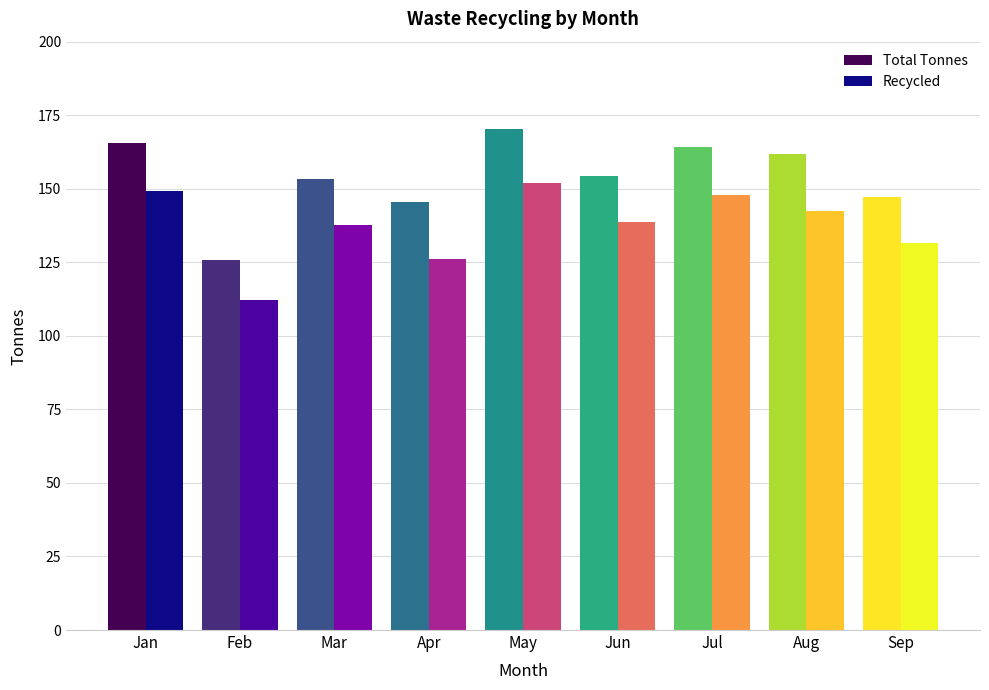

List the series in order of their peak value, lowest first.

Recycled, Total Tonnes